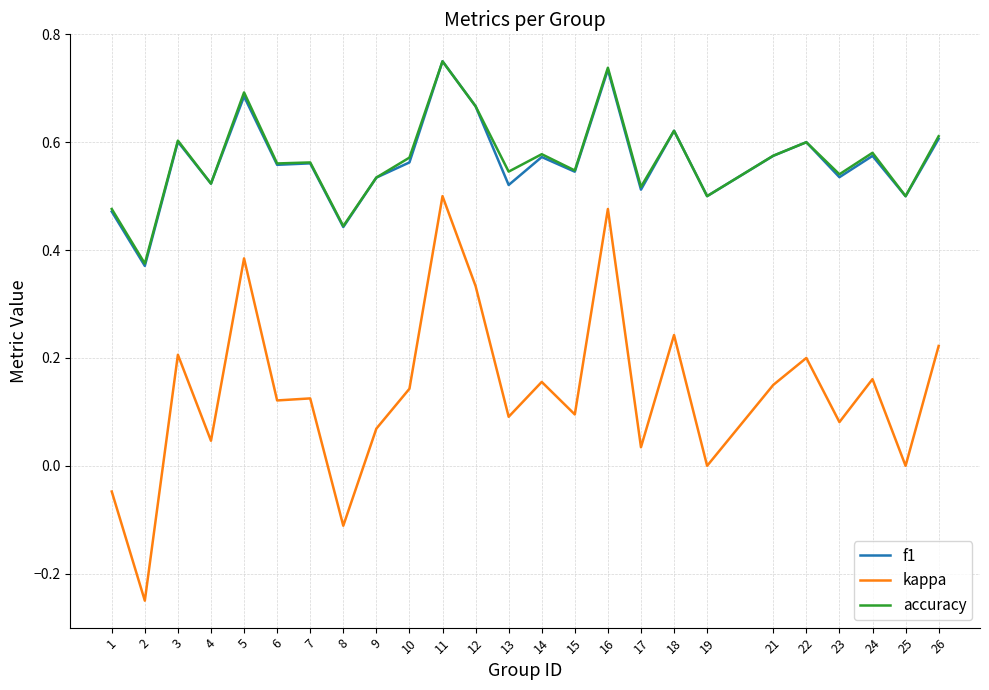

Is it true that f1 equals 0.1 at 26?

False